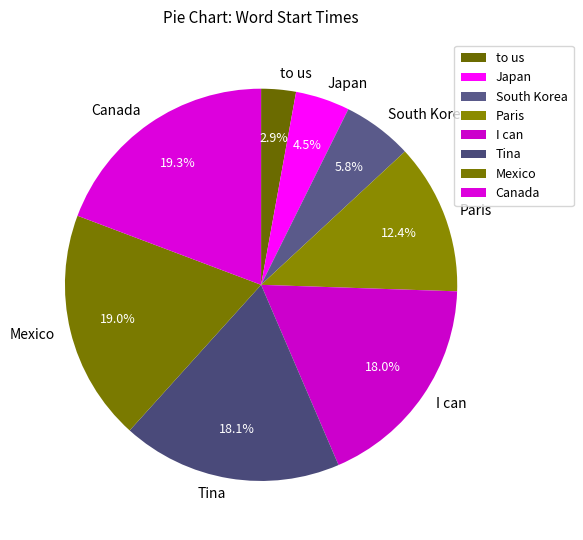

True or false: I can accounts for 18% of the total.

True